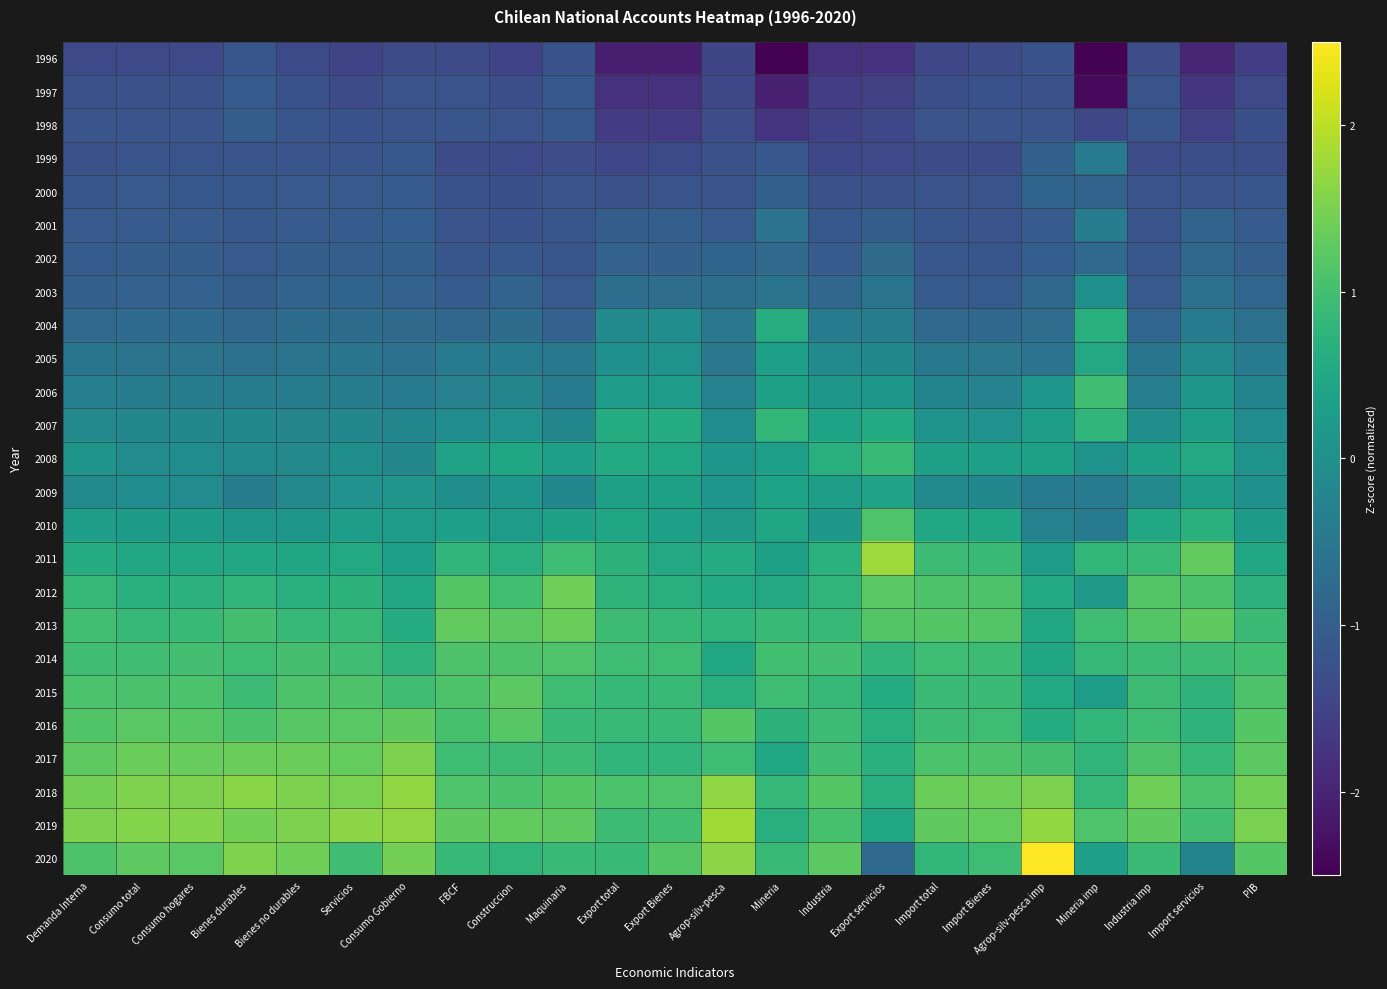

What is the difference between the highest and lowest values at Servicios?

3.1